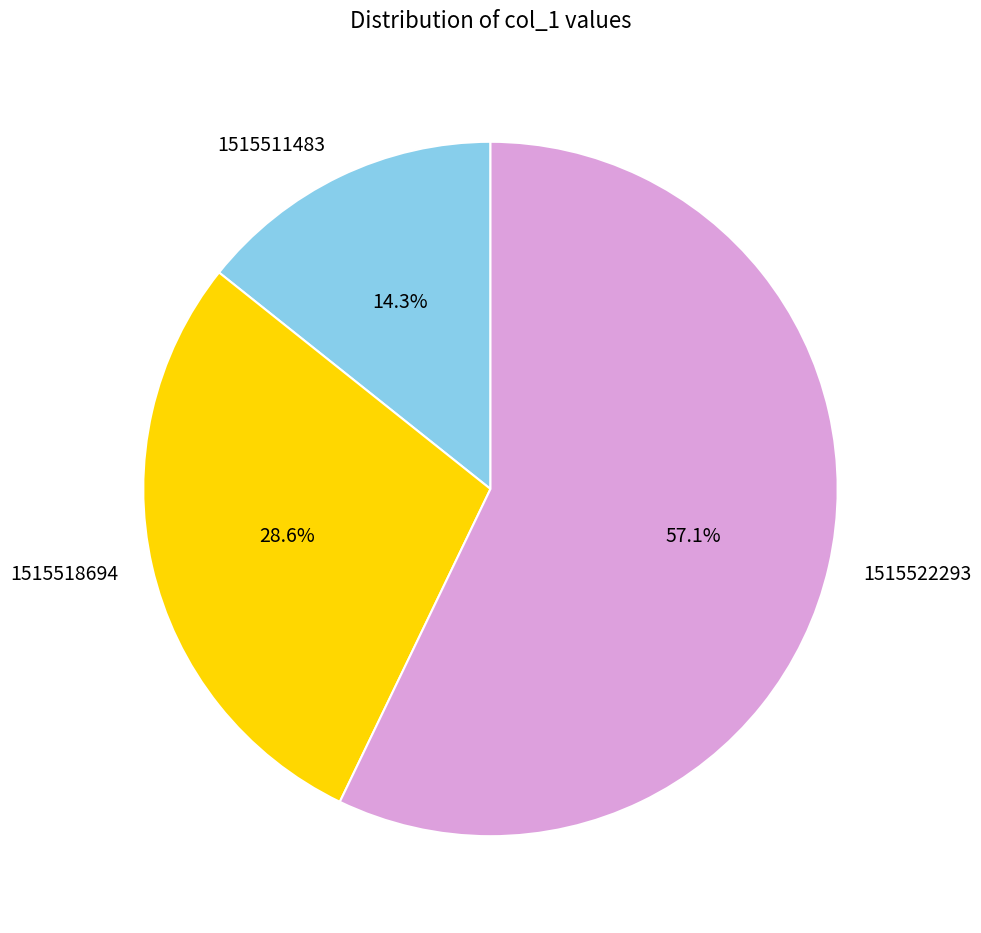

To the nearest percent, what is the average slice percentage?

33%